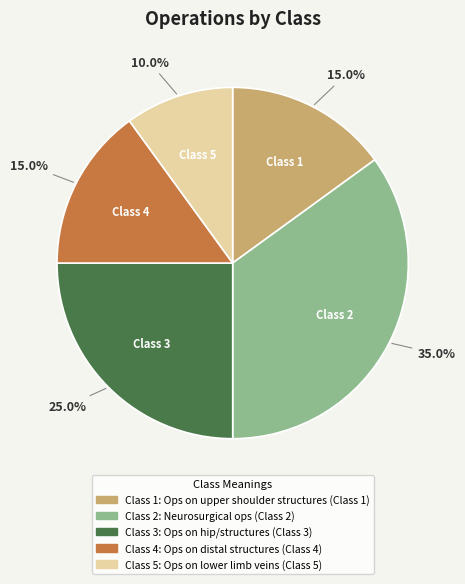

Is there a majority slice in this chart?

No